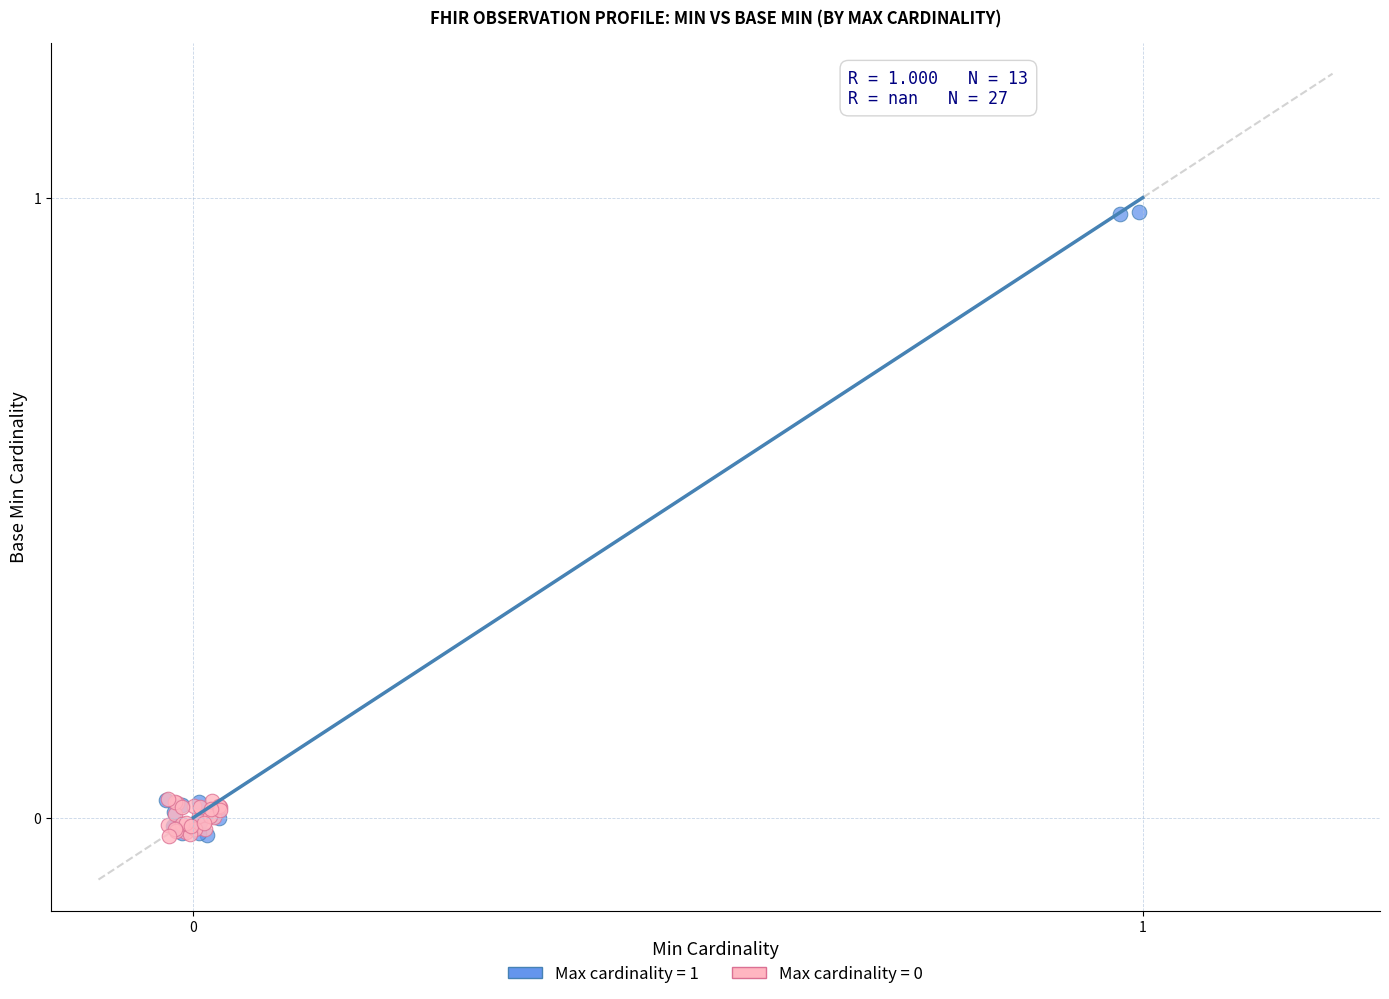

Which series has the widest spread of Y values?

Max cardinality = 1